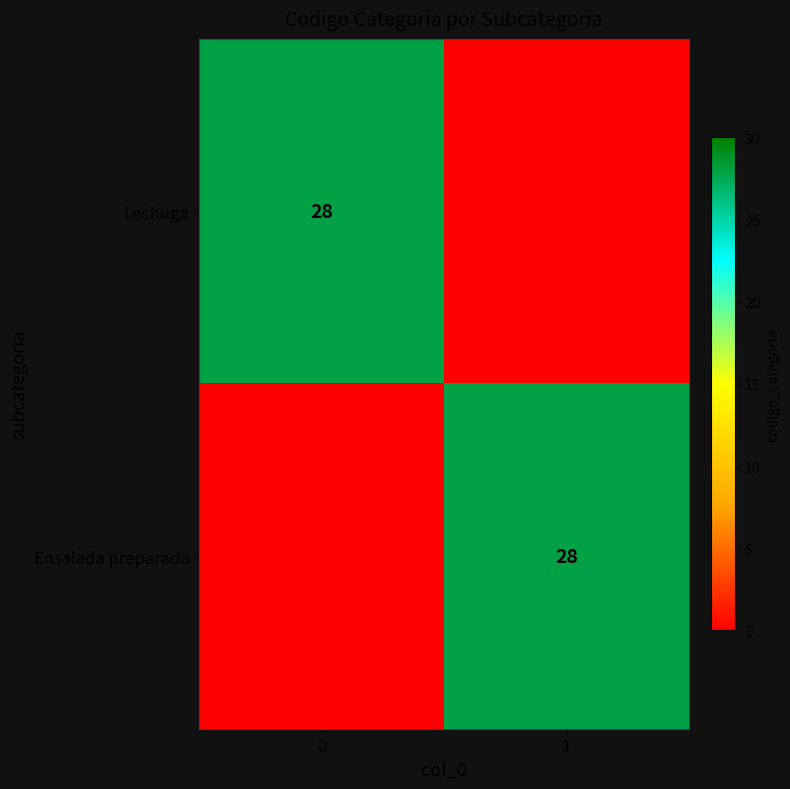

The Ensalada preparada series shows 18 at 1. True or false?

False